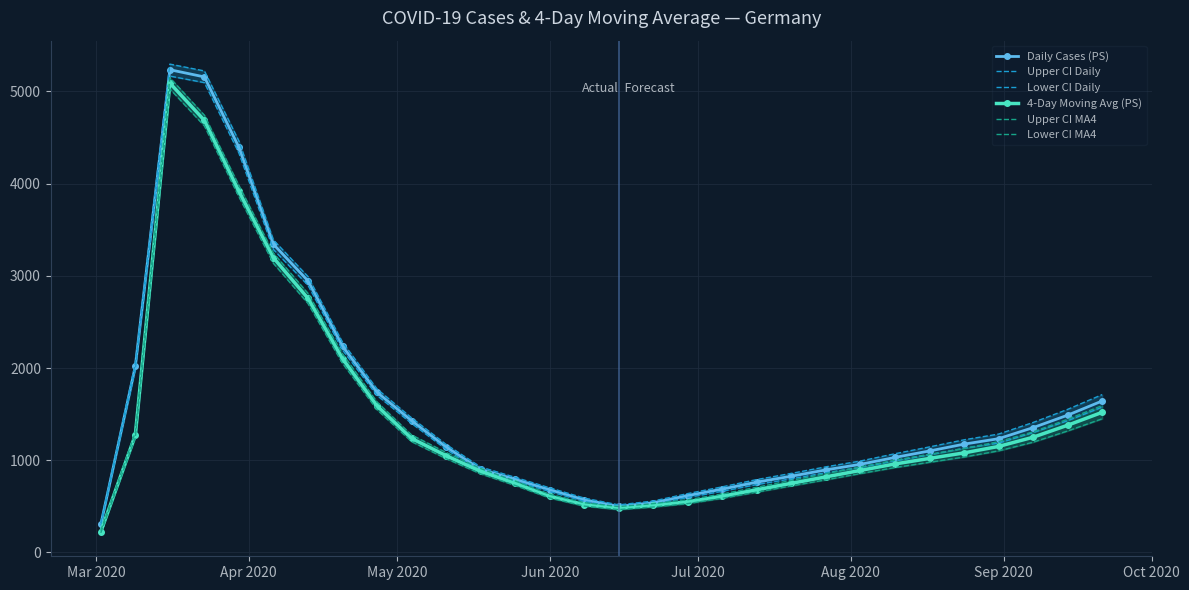

After their last crossing, which series has the higher values: Upper CI MA4 or Lower CI Daily?

Upper CI MA4